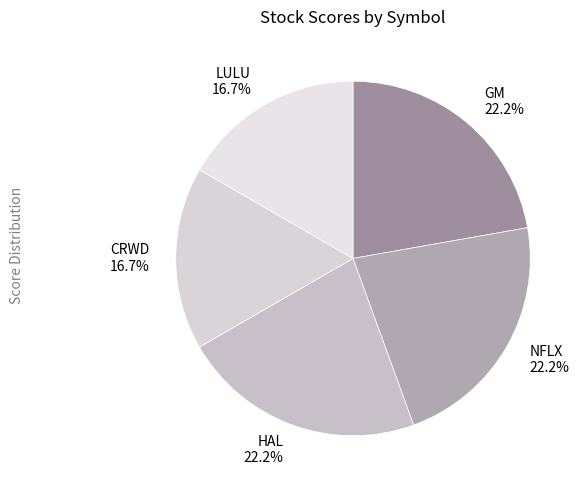

Is there any slice that represents more than half of the pie?

No